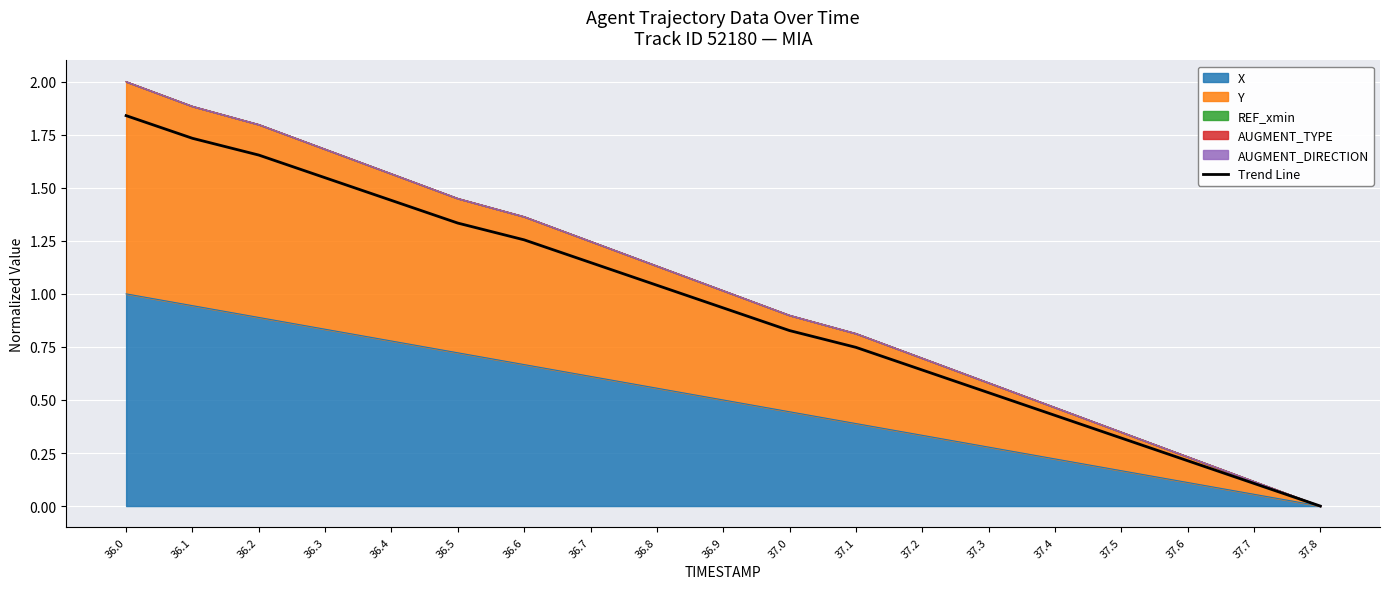

How many lines are shown in the chart?

1